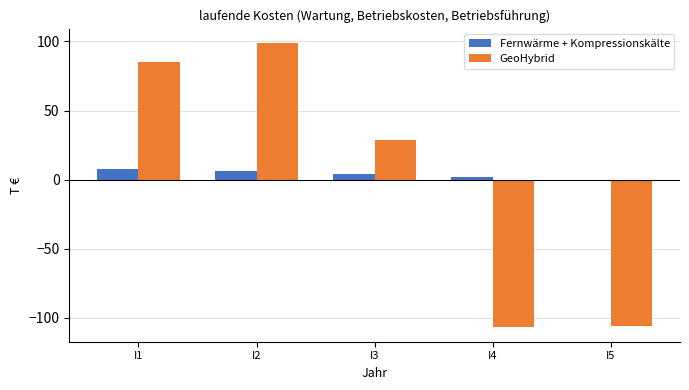

Reading left to right, what are all the values shown in this chart?

Fernwärme + Kompressionskälte: 8	6	4	2	0
GeoHybrid: 85	99	29	-107	-106